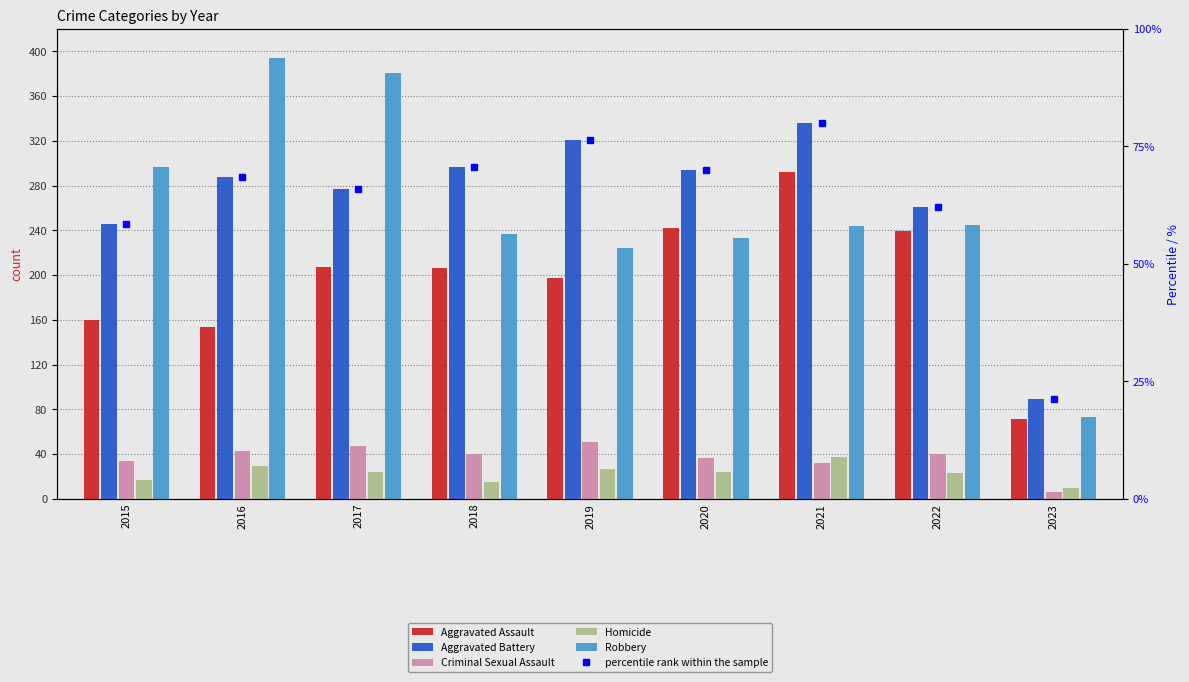

Which has a higher value, 2022 or 2020?

2020